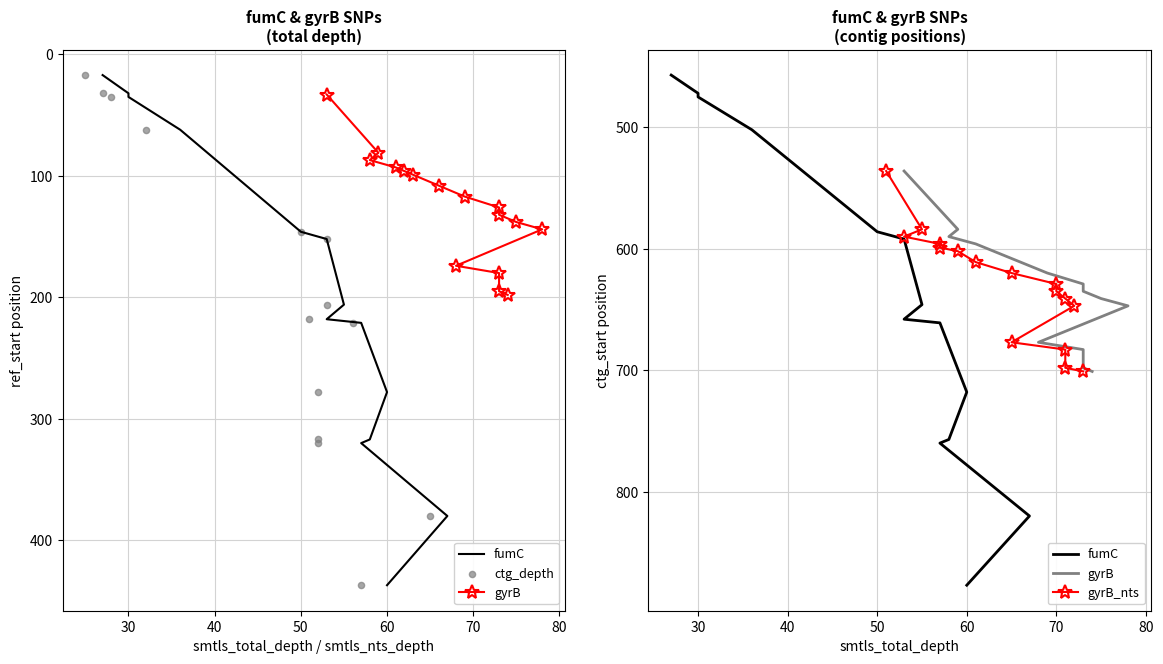

At which category is the sum across all series the highest?

13